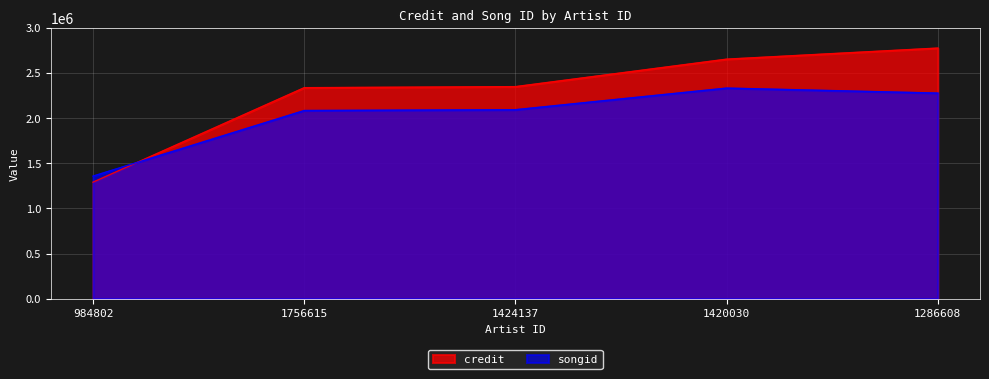

What is the value of the songid point at the 1st from the left?

1357198